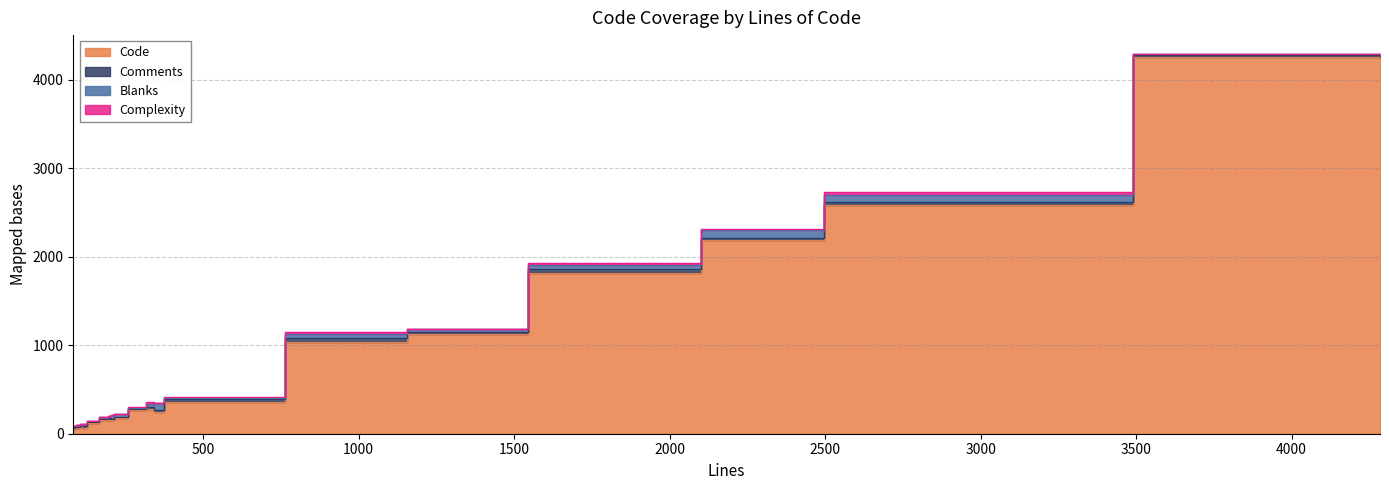

What is the average value of the Comments series?

20